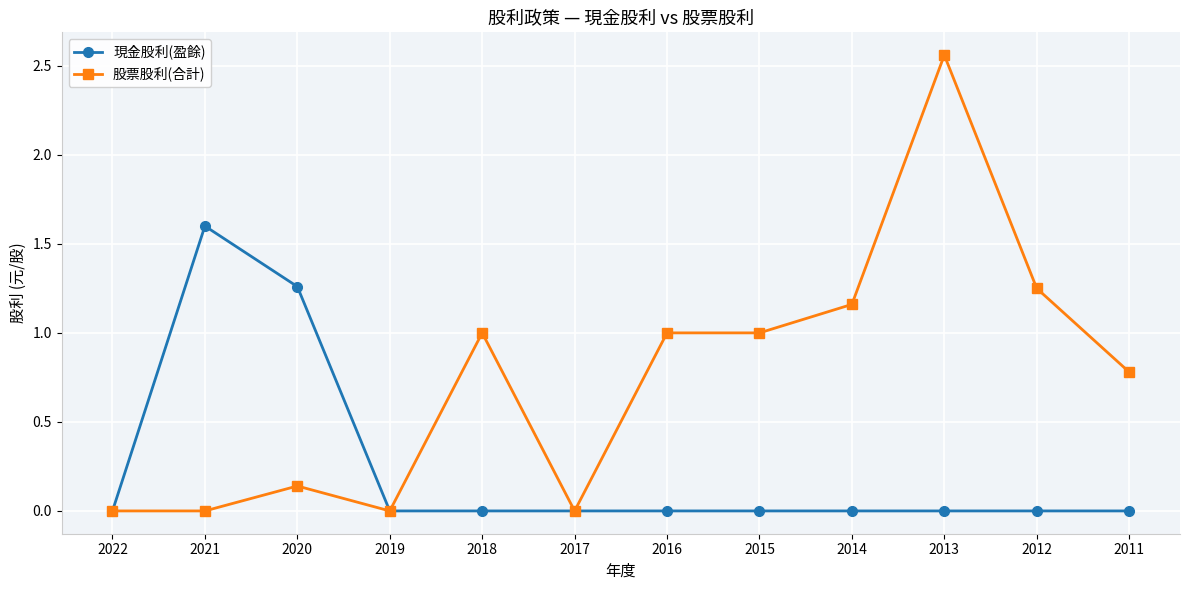

At which category is the sum across all series the highest?

2013